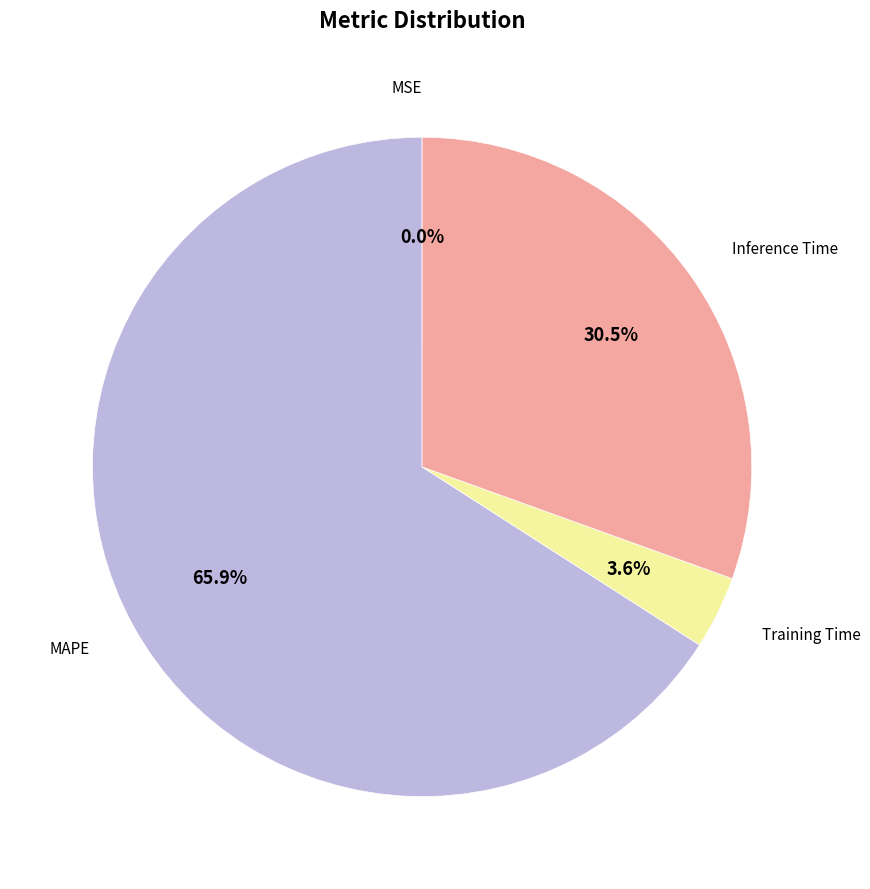

Is there any slice that represents more than half of the pie?

Yes